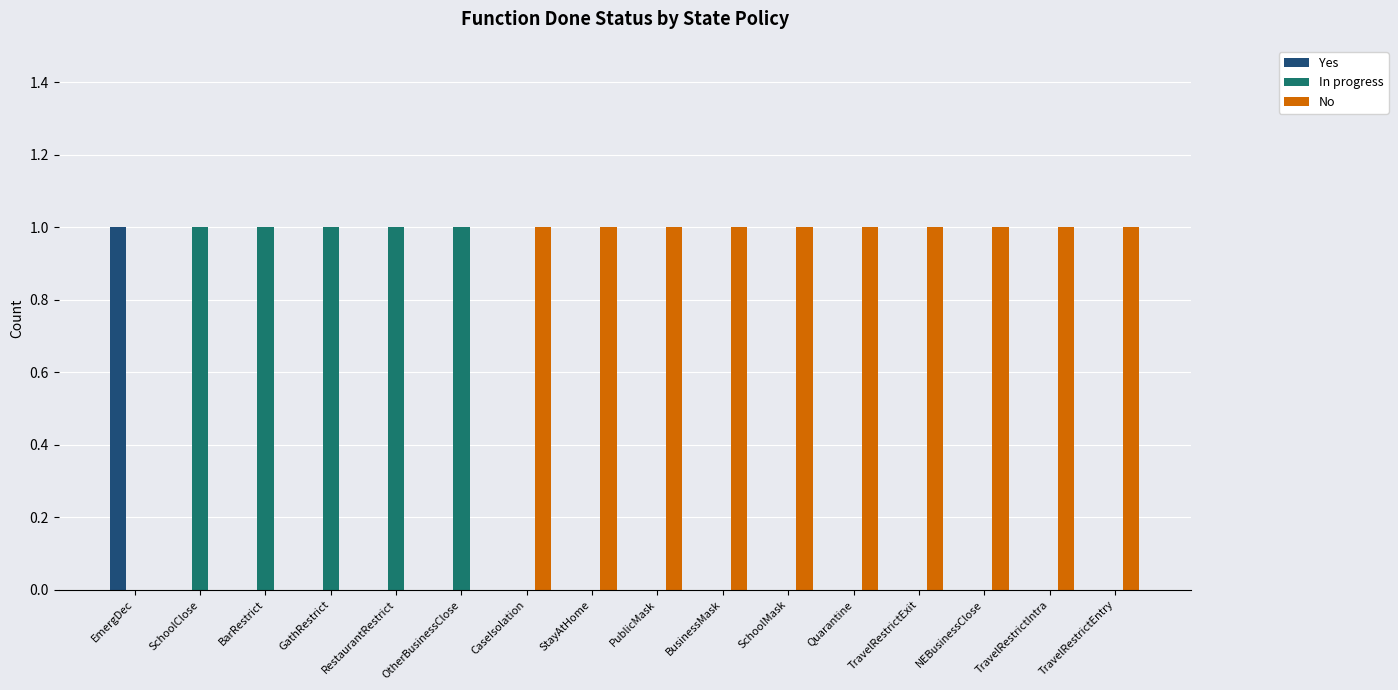

Is the value of In progress at PublicMask greater than the value of Yes at EmergDec?

No